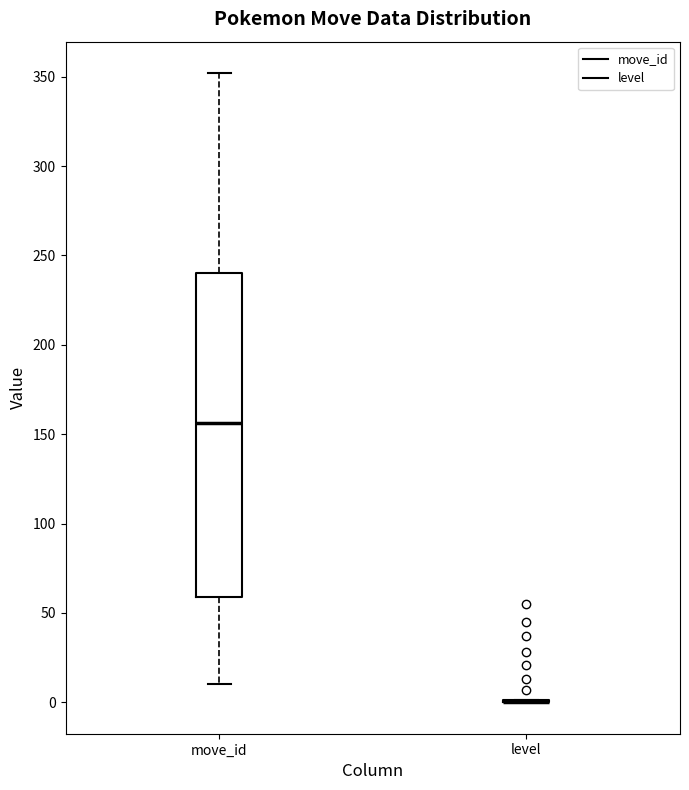

Reading left to right, read every box against the y-axis: the position of its median line, the range the box covers, and the ends of its whiskers. The values are not printed on the chart, so give them approximately, as read against the axis.

move_id: median 155, box 60 to 240, whiskers 10 to 350
level: box collapsed to a line at 0, whiskers 0 to 0